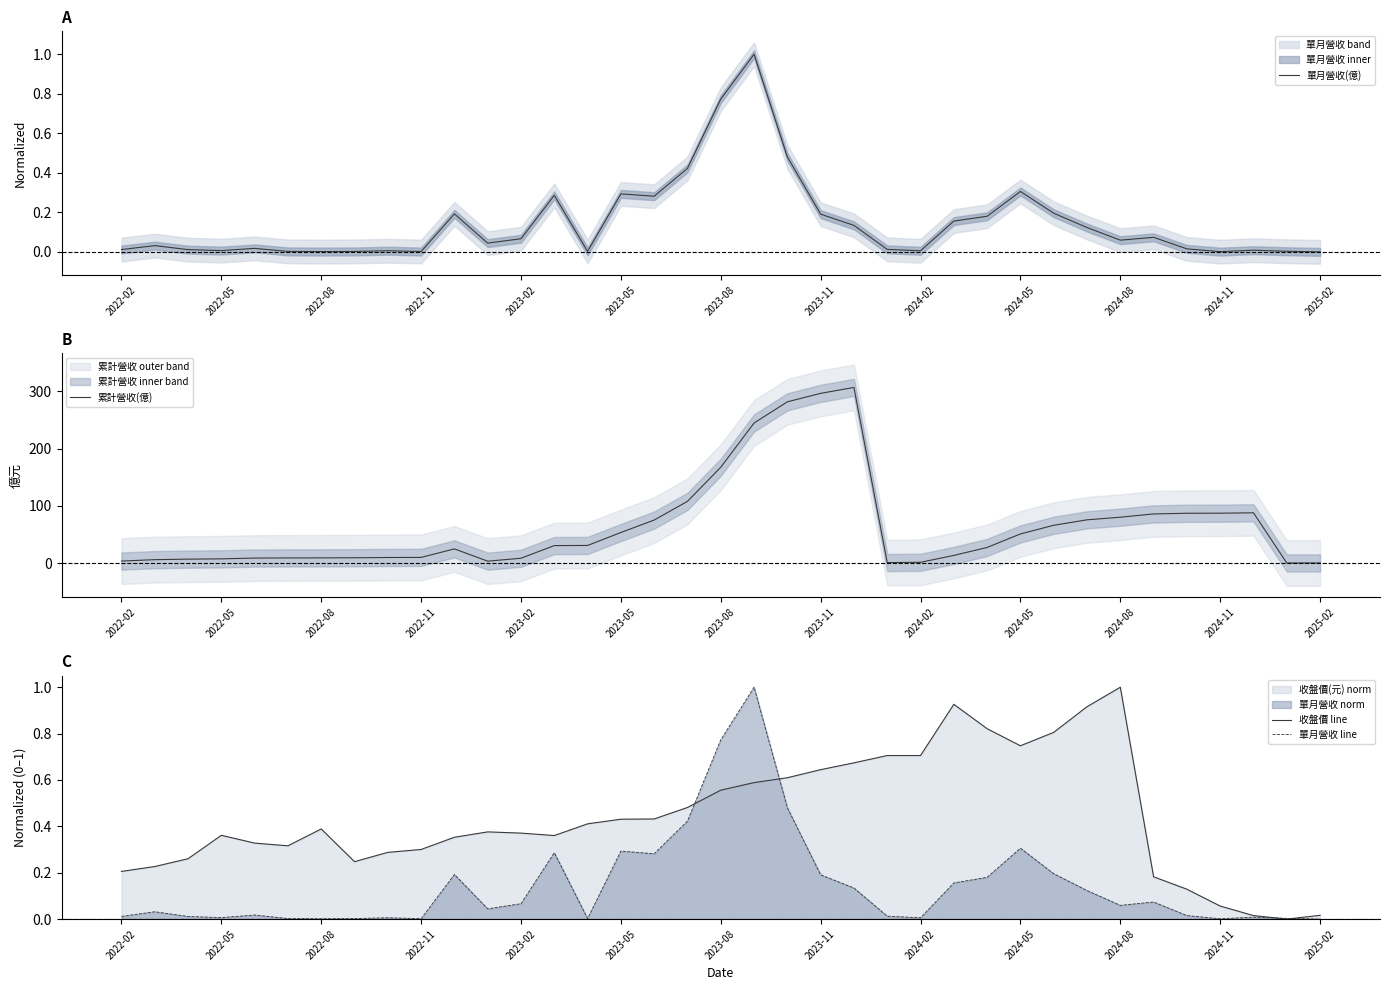

What is the maximum value for 單月營收 line?

1.0